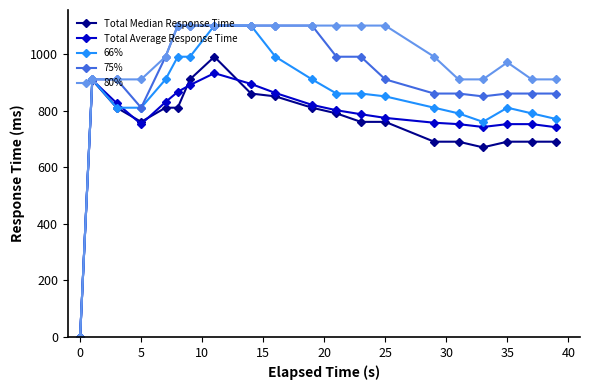

What is the maximum value shown in the chart?

1100